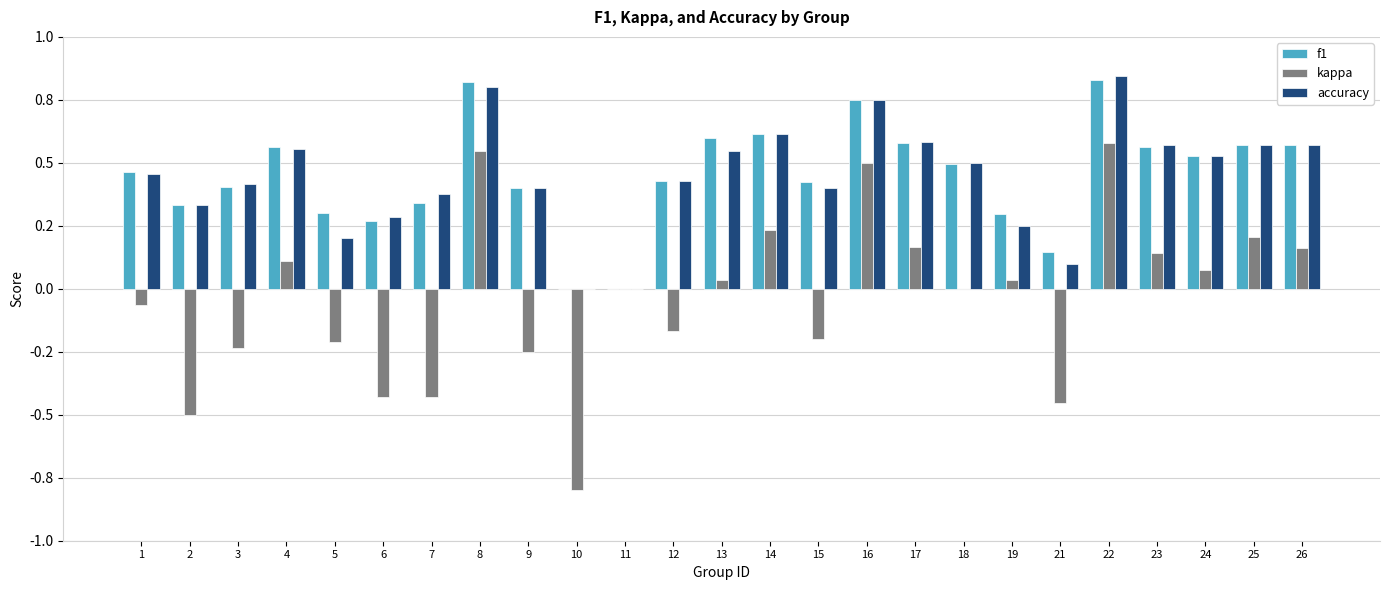

Which category has the highest value in the f1 series?

22